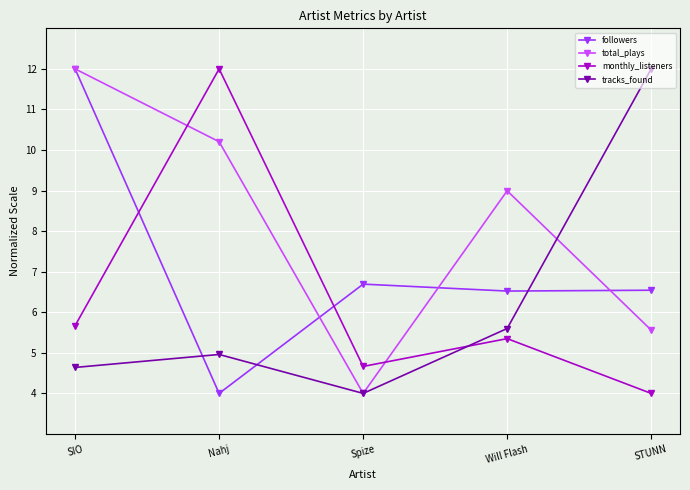

What is the label of the 1st point from the left?

SIO